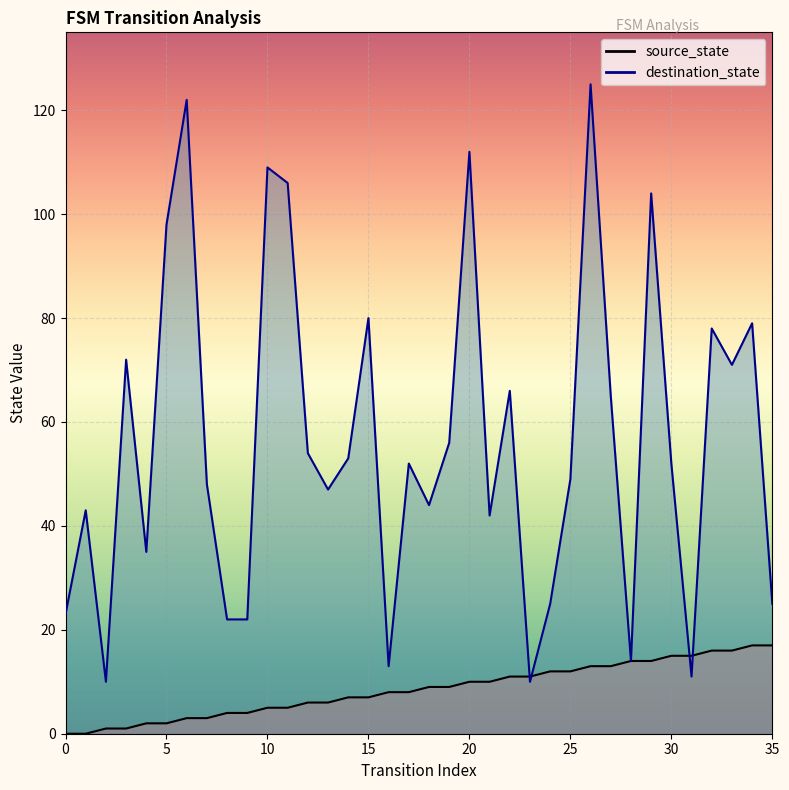

What are all the series names shown in the legend?

source_state line, destination_state line